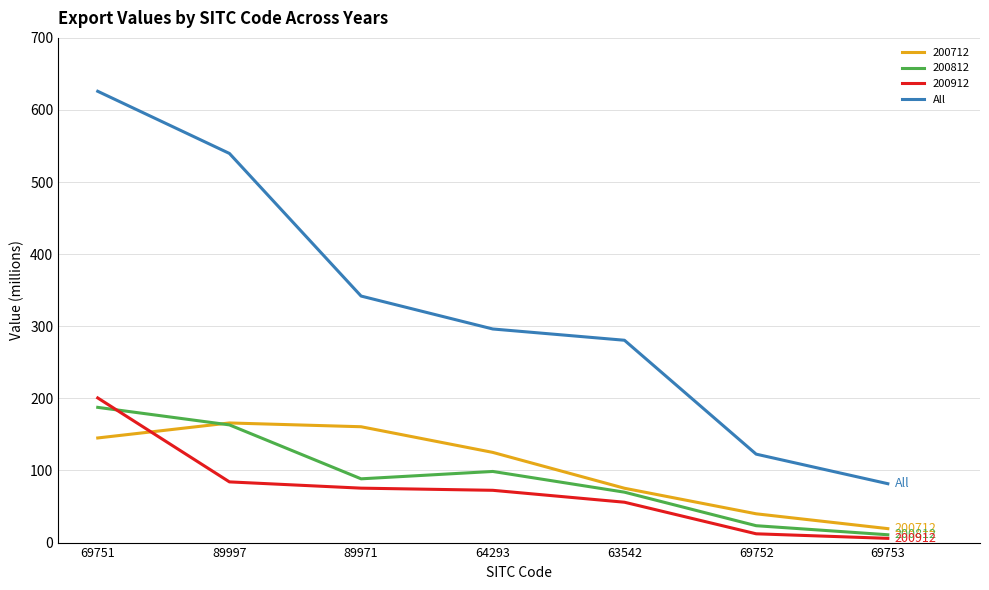

Reading right to left, transcribe all the data shown in this chart.

200712: 69753=19.3	69752=39.9	63542=75.4	64293=125.1	89971=160.7	89997=165.9	69751=145.1
200812: 69753=10.8	69752=23.4	63542=69.9	64293=98.7	89971=88.4	89997=163.2	69751=187.6
200912: 69753=5.9	69752=12.2	63542=56.0	64293=72.5	89971=75.5	89997=84.2	69751=200.6
All: 69753=81.7	69752=122.7	63542=280.6	64293=296.3	89971=341.9	89997=539.7	69751=625.9